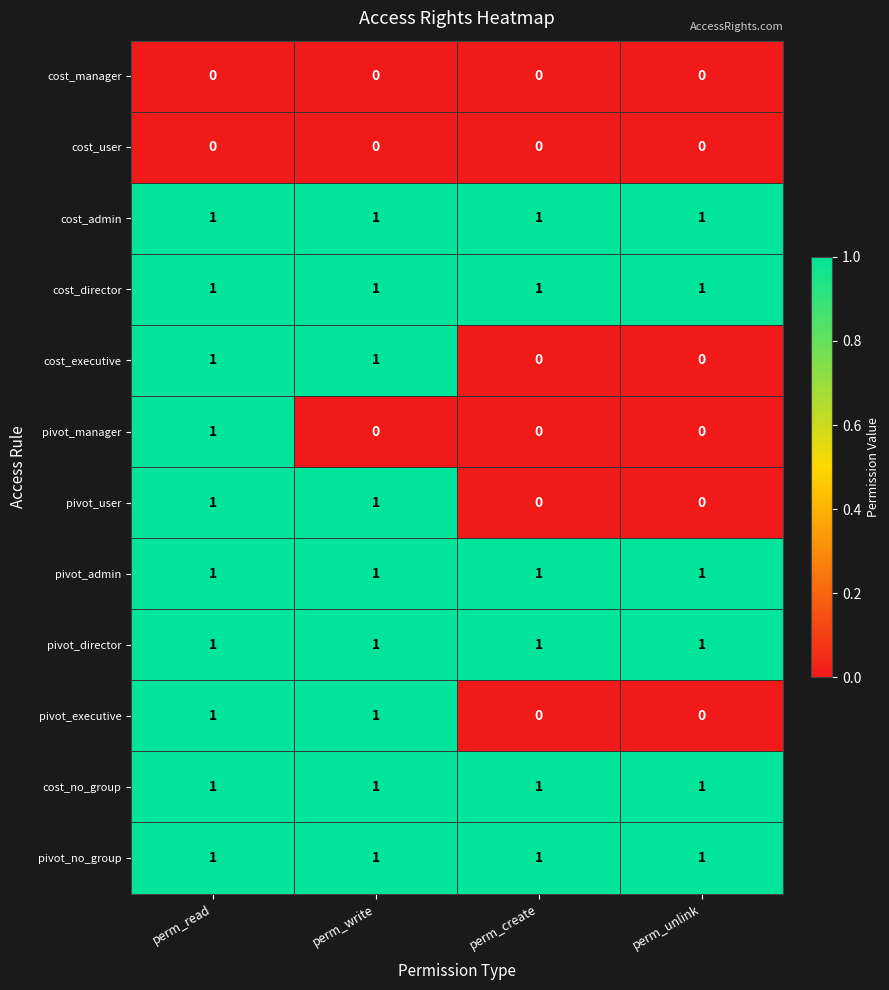

At how many categories does at least one series exceed 0?

4